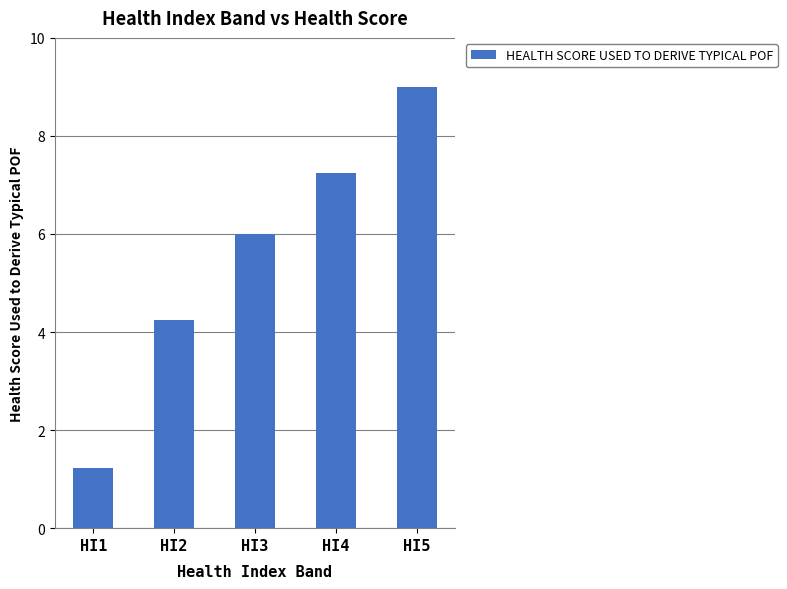

The chart shows a value of 2.1 at HI2. True or false?

False